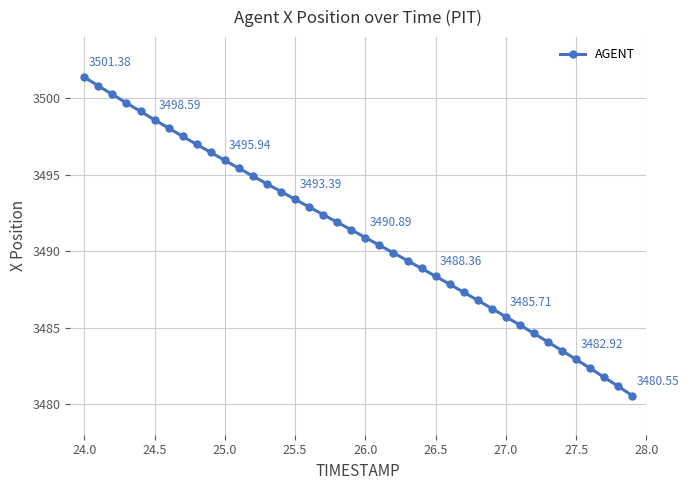

Is this an area chart (filled region under the line)?

No